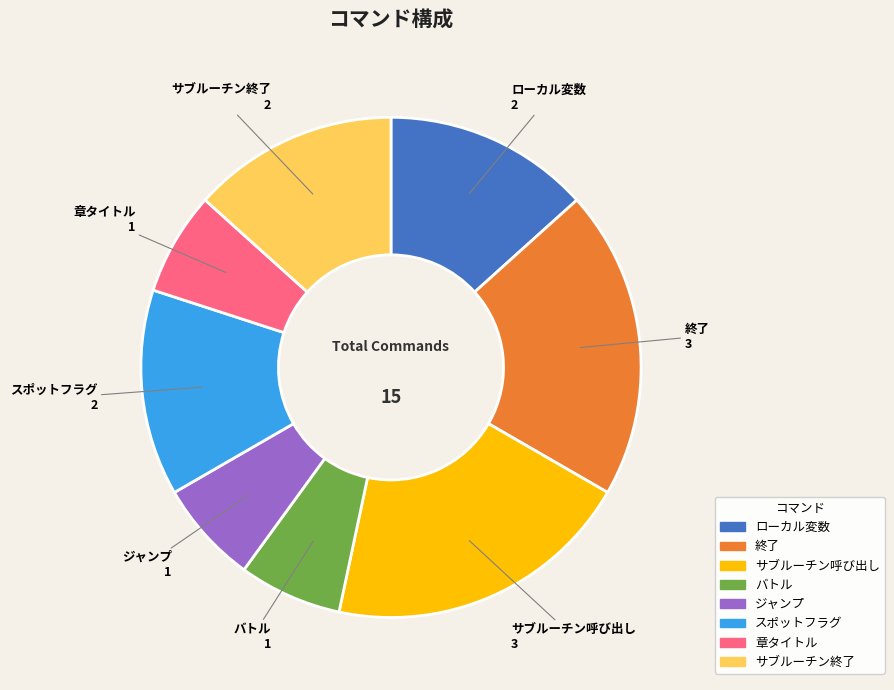

What is the ratio of the value at バトル to the value at スポットフラグ?

0.5